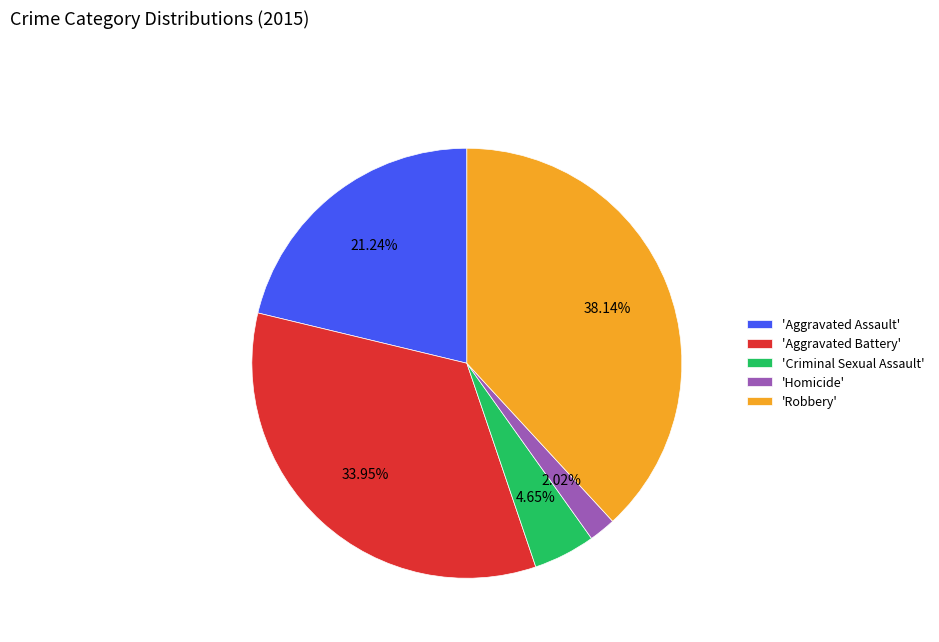

Is there a majority slice in this chart?

No